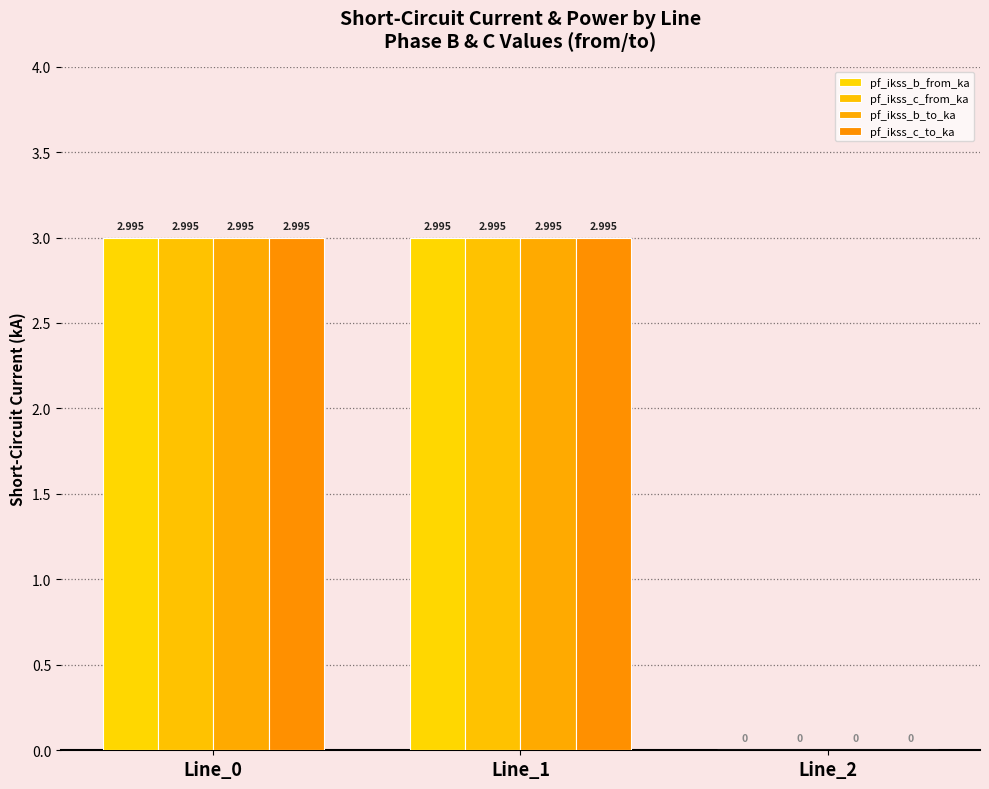

Is the value of pf_ikss_c_to_ka at Line_1 greater than the value of pf_ikss_c_from_ka at Line_1?

No